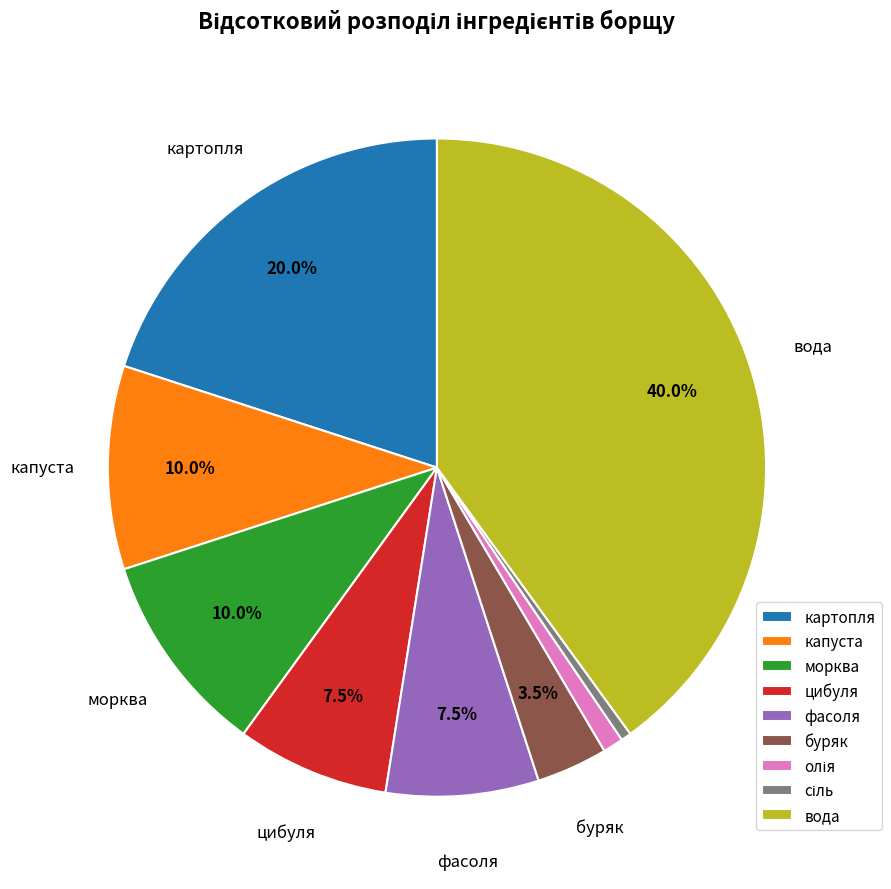

To the nearest percent, what percentage of the pie is морква?

10%